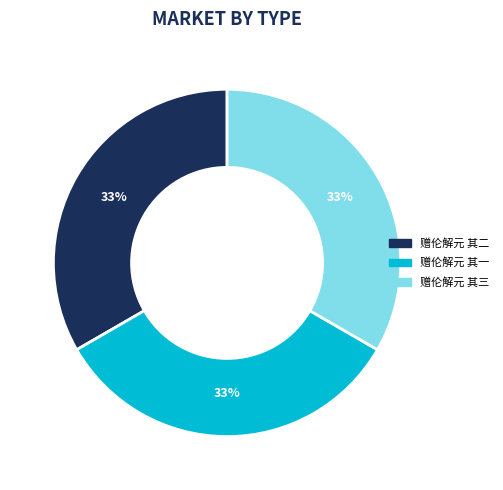

Does 赠伦解元 其一 represent more than half of the total?

No